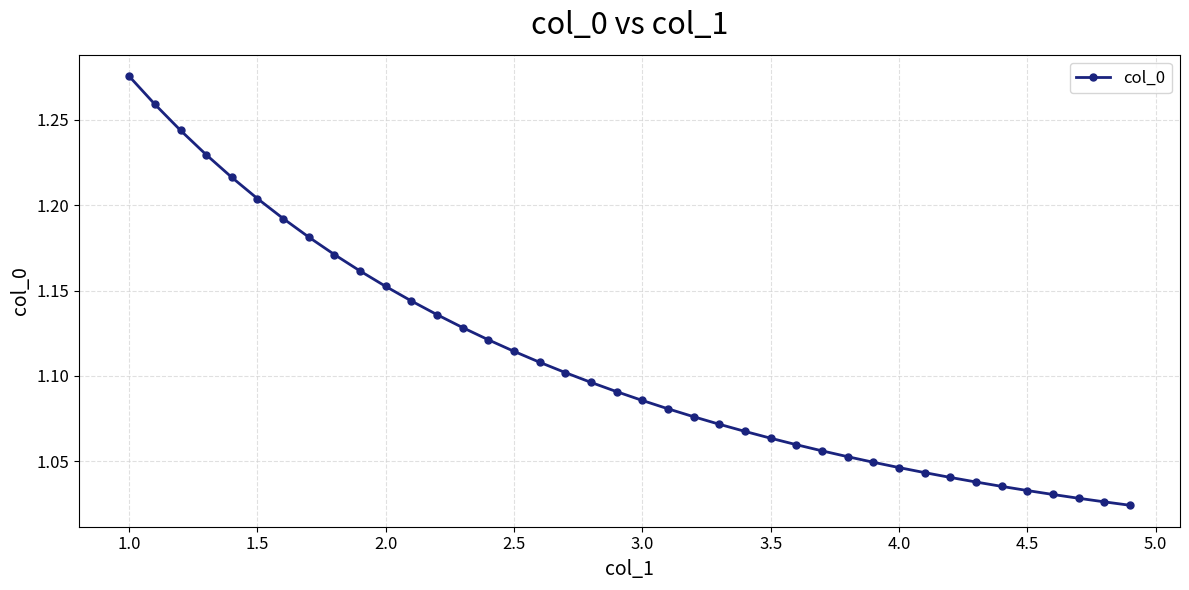

What is the difference between the maximum and minimum values?

0.3